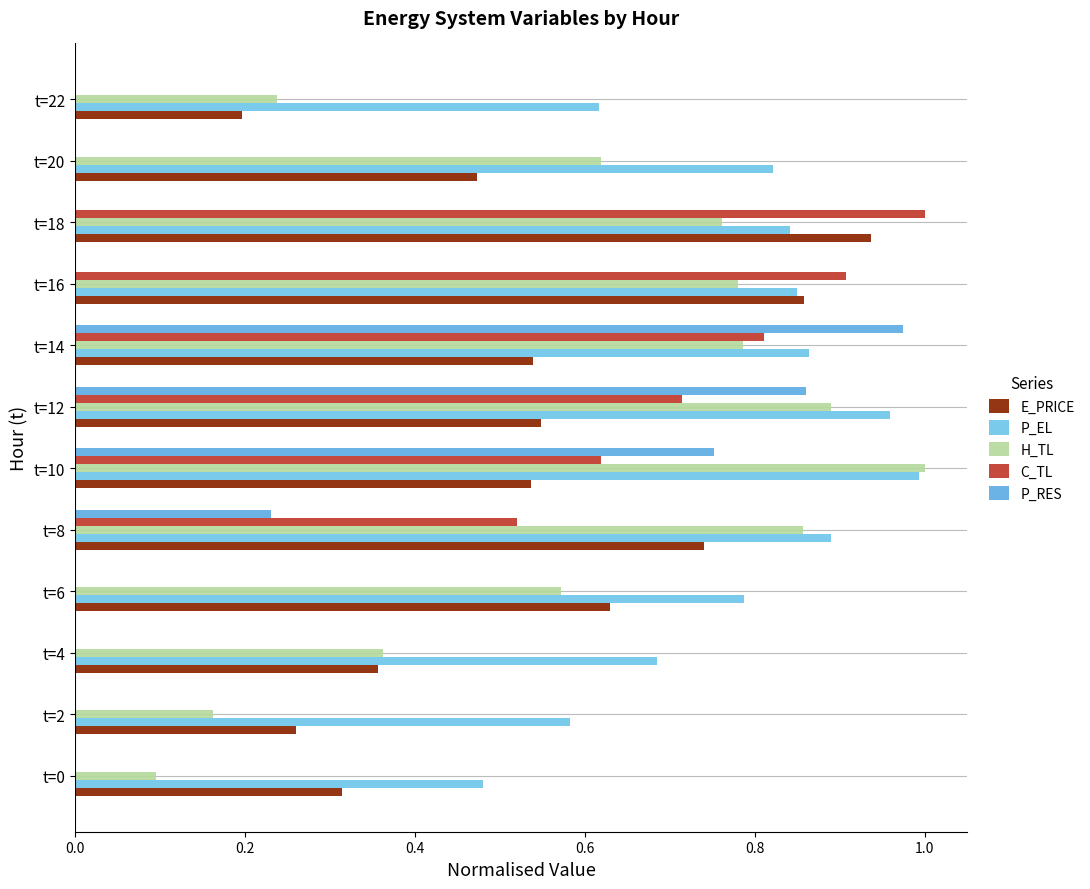

Count the number of data series in this chart.

5